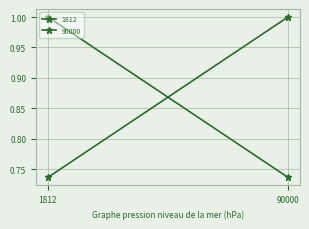

What are all the series names shown in the legend?

1812, 90000